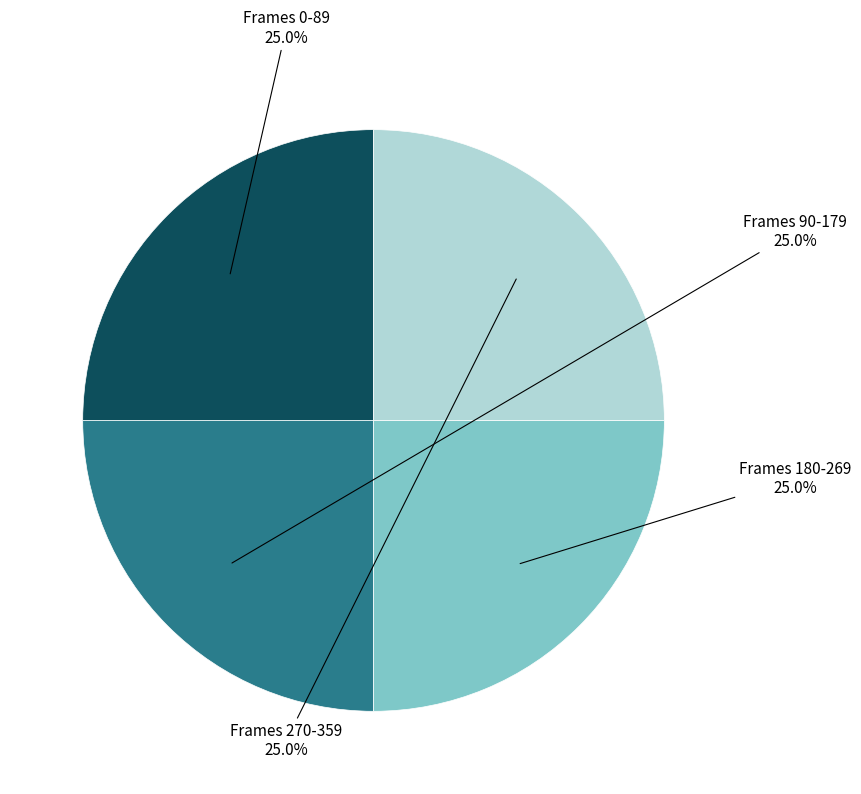

Is there any slice that represents more than half of the pie?

No